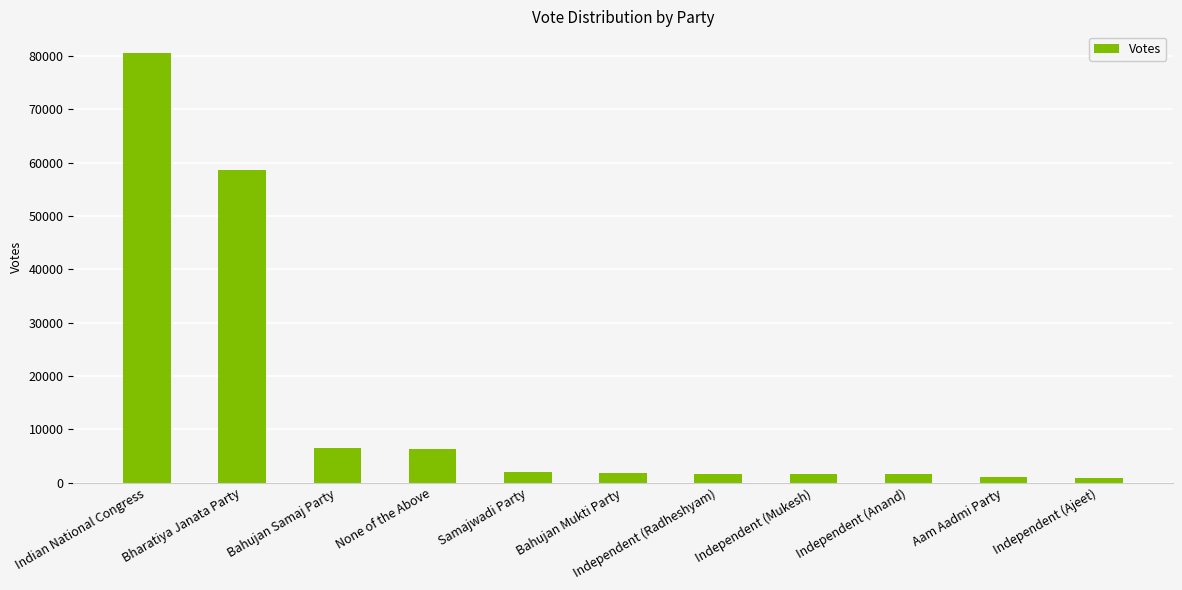

What is the sum of all values?

162825